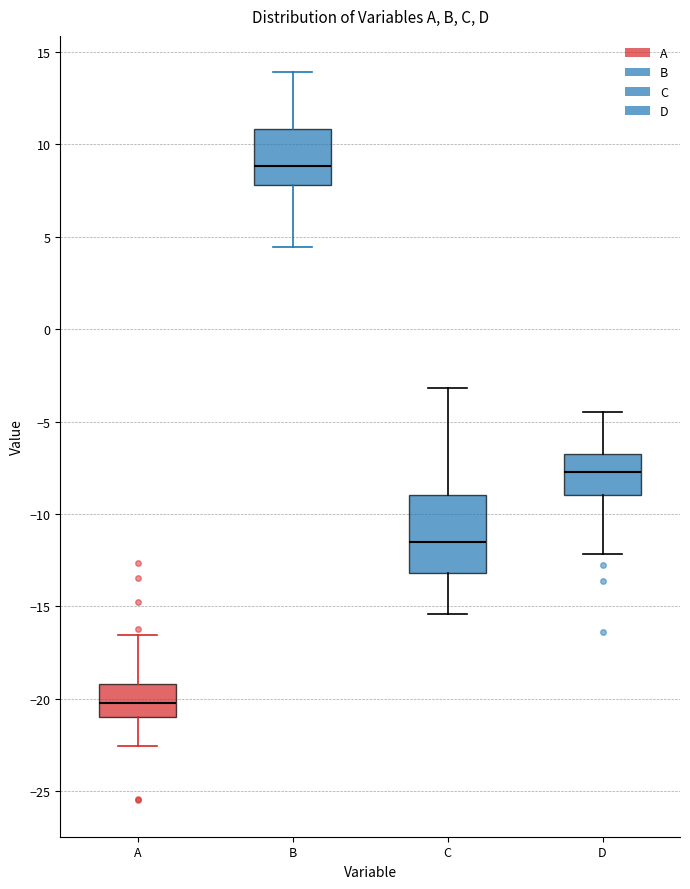

Reading left to right, transcribe this box plot: for each box, give where its median line is, the range the box spans, and where its two whiskers end, as read against the y-axis. The values are not printed on the chart, so give them approximately, as read against the axis.

A: median -20.0, box -21.0 to -19.0, whiskers -22.5 to -16.5
B: median 9.0, box 8.0 to 11.0, whiskers 4.5 to 14.0
C: median -11.5, box -13.0 to -9.0, whiskers -15.5 to -3.0
D: median -7.5, box -9.0 to -7.0, whiskers -12.0 to -4.5